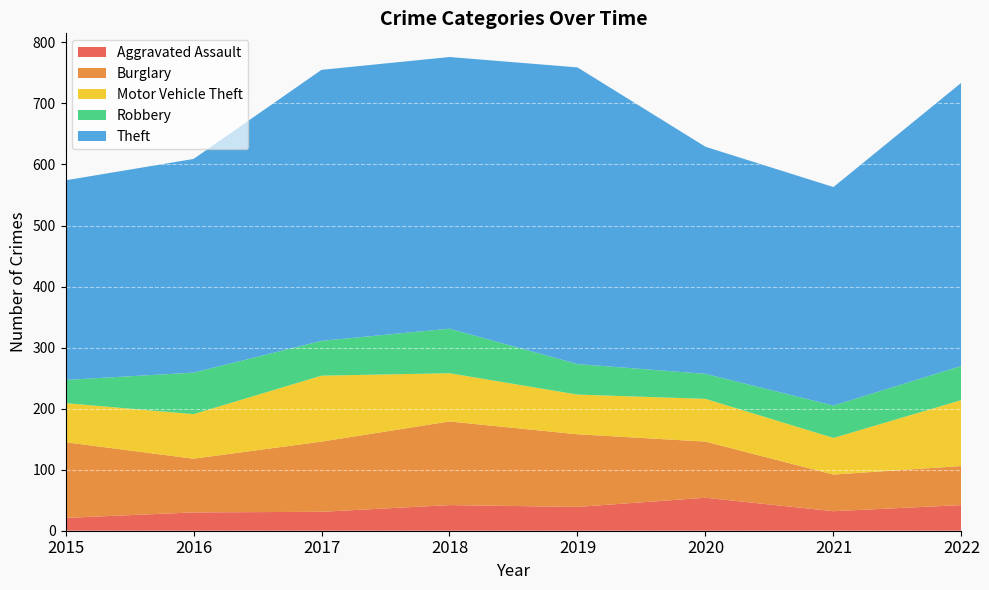

Reading right to left, list all the values displayed in this chart.

Aggravated Assault: 2022=42	2021=32	2020=54	2019=39	2018=42	2017=31	2016=30	2015=21
Burglary: 2022=64	2021=60	2020=92	2019=119	2018=137	2017=115	2016=88	2015=124
Motor Vehicle Theft: 2022=108	2021=60	2020=70	2019=65	2018=79	2017=108	2016=73	2015=64
Robbery: 2022=56	2021=53	2020=41	2019=50	2018=73	2017=57	2016=68	2015=38
Theft: 2022=464	2021=358	2020=372	2019=486	2018=445	2017=444	2016=350	2015=327